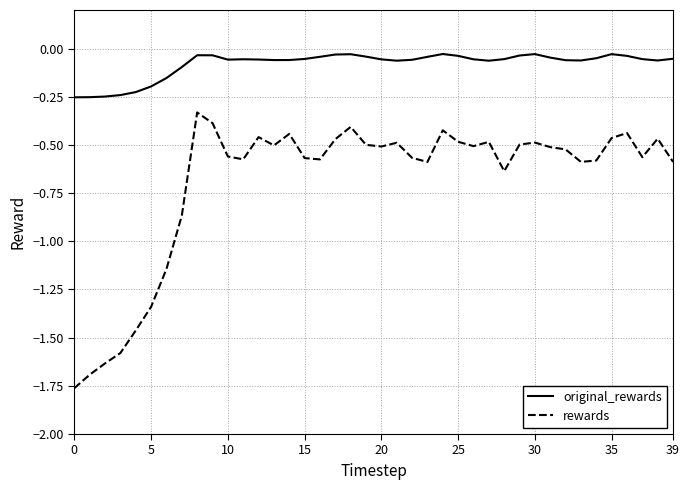

Rank the series by their average value, from lowest to highest.

rewards, original_rewards